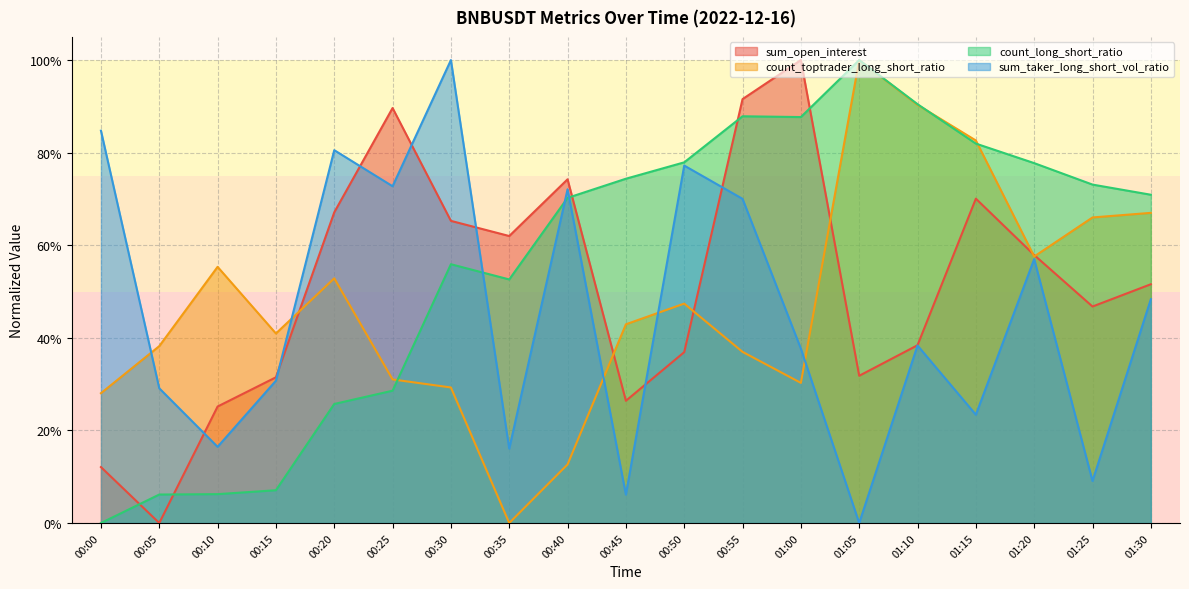

At how many categories does at least one series exceed 0?

19